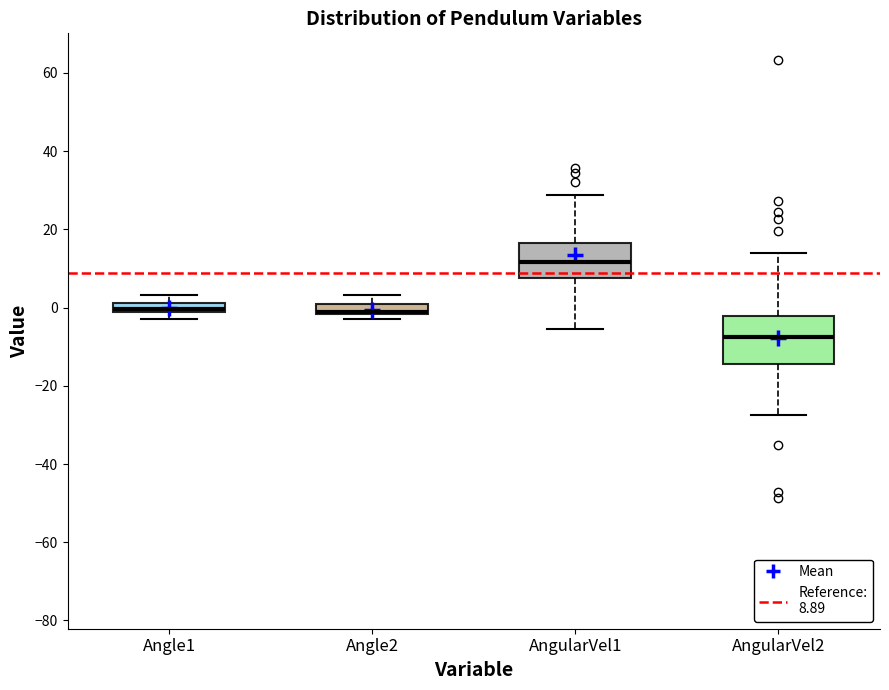

Comparing the boxes themselves (not the whiskers), which one is the tallest?

AngularVel2